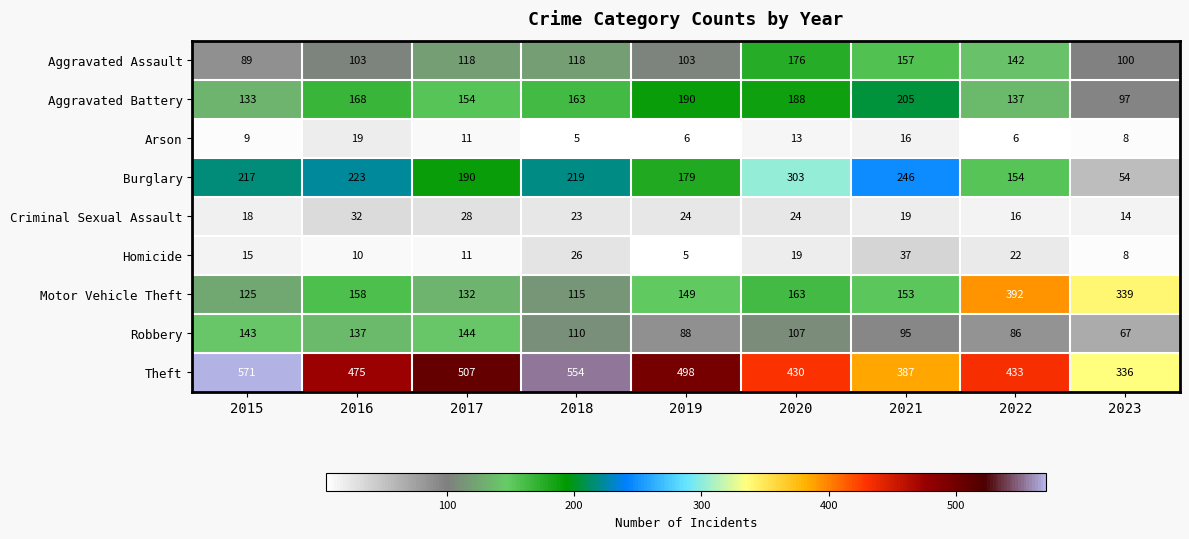

Rank the series at 2019 from highest to lowest value.

Theft, Aggravated Battery, Burglary, Motor Vehicle Theft, Aggravated Assault, Robbery, Criminal Sexual Assault, Arson, Homicide